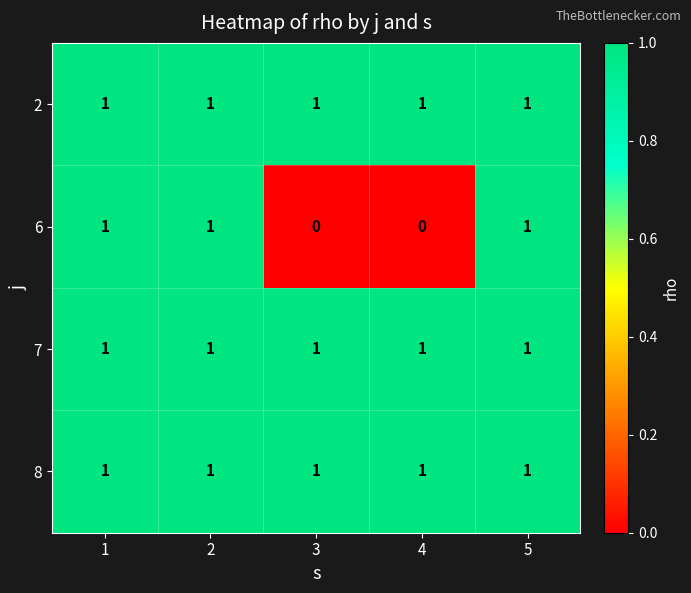

At how many categories does at least one series exceed 0?

5